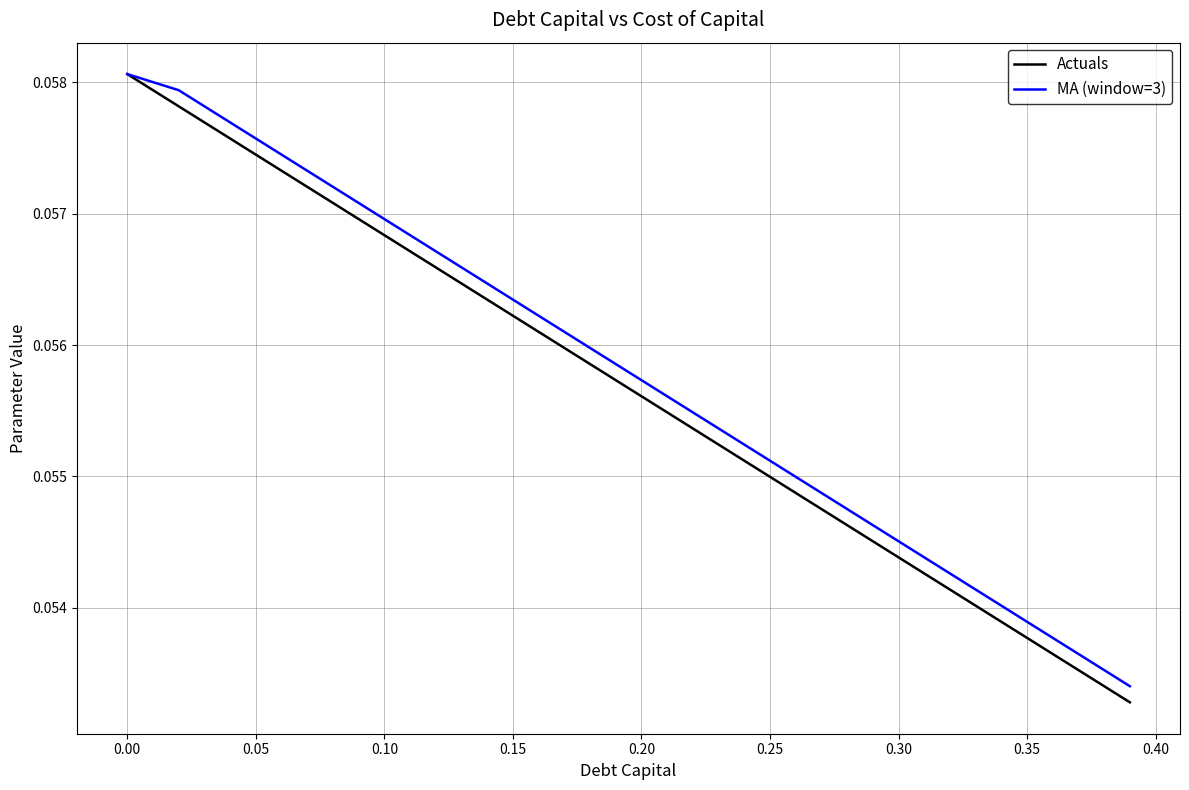

Which series has the largest range (max minus min)?

Actuals